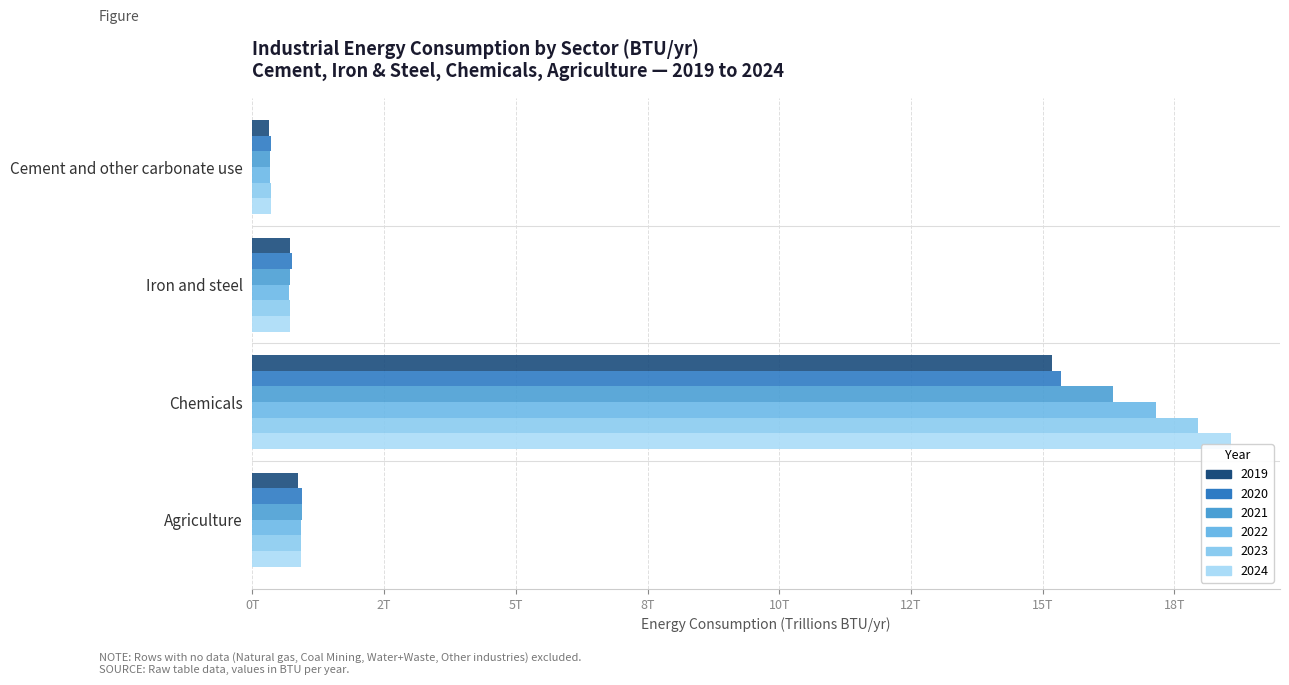

What is the total value across all series at Chemicals?

100.6